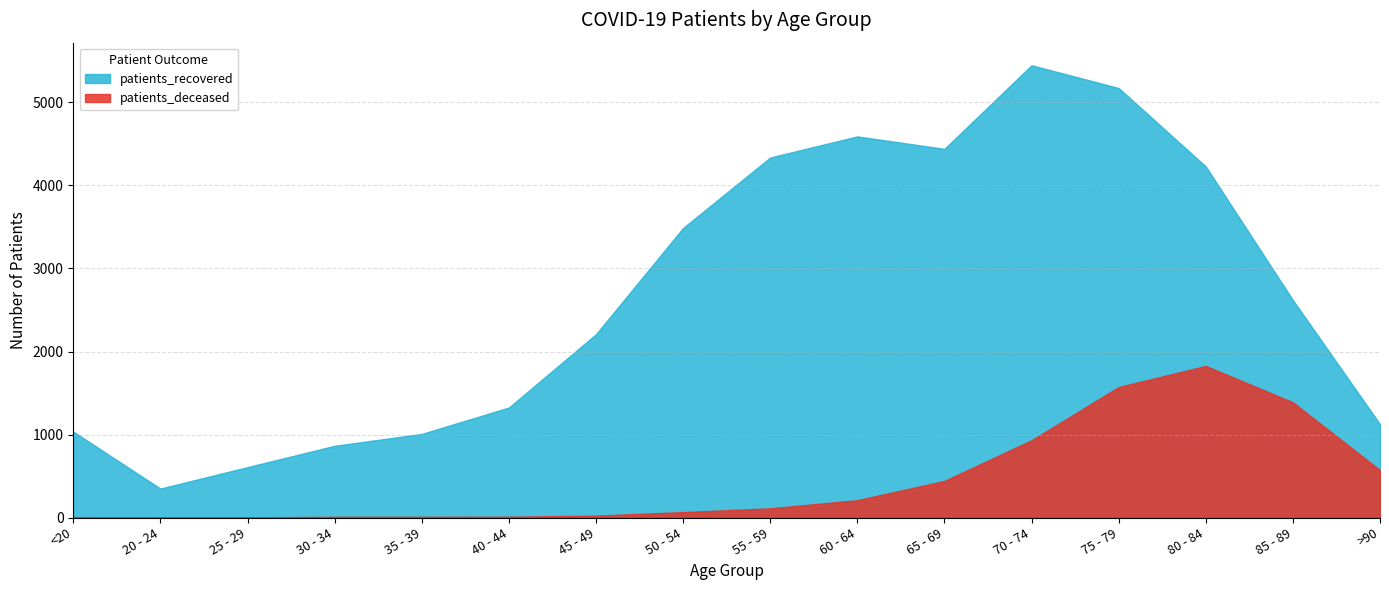

True or false: patients_deceased and patients_recovered cross at least once.

False